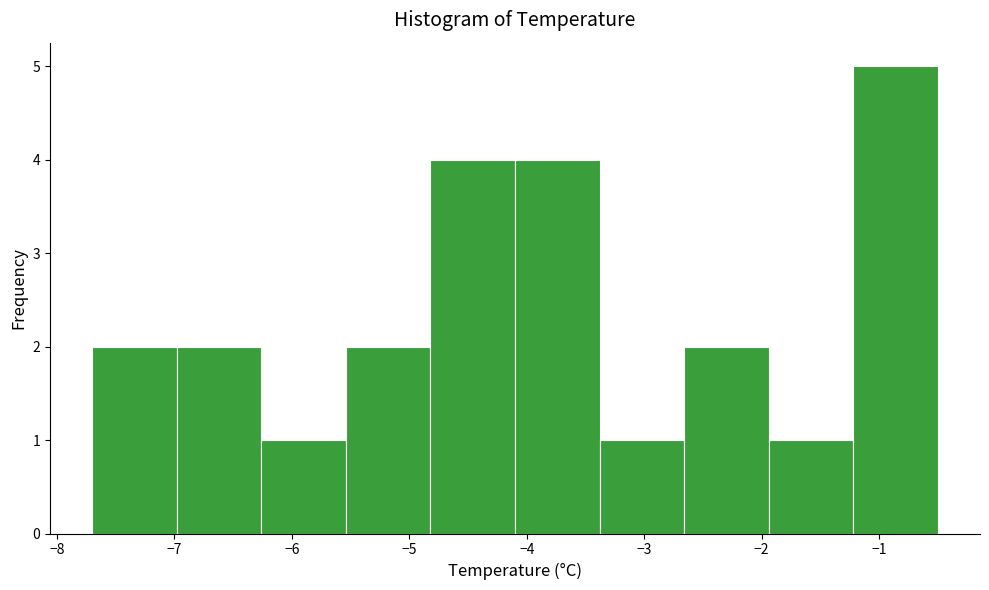

How tall is the bar that spans -1.22 to -0.50 on the x-axis? Neither the bar edges nor the heights are printed on the chart, so give them approximately, as read against the axes.

5